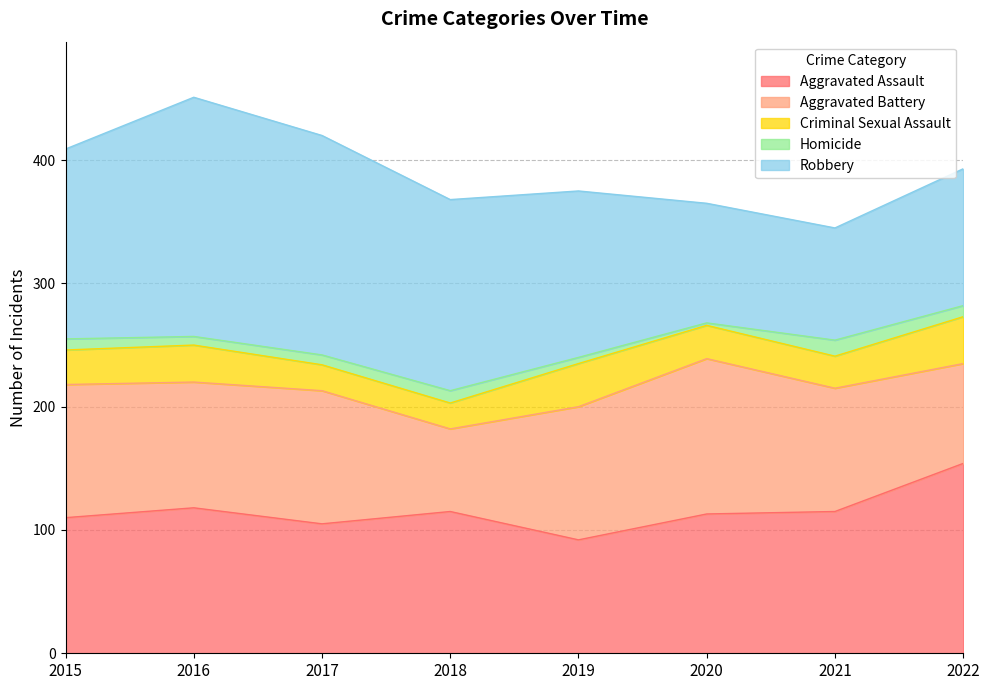

Which series has the largest total across all categories?

Robbery